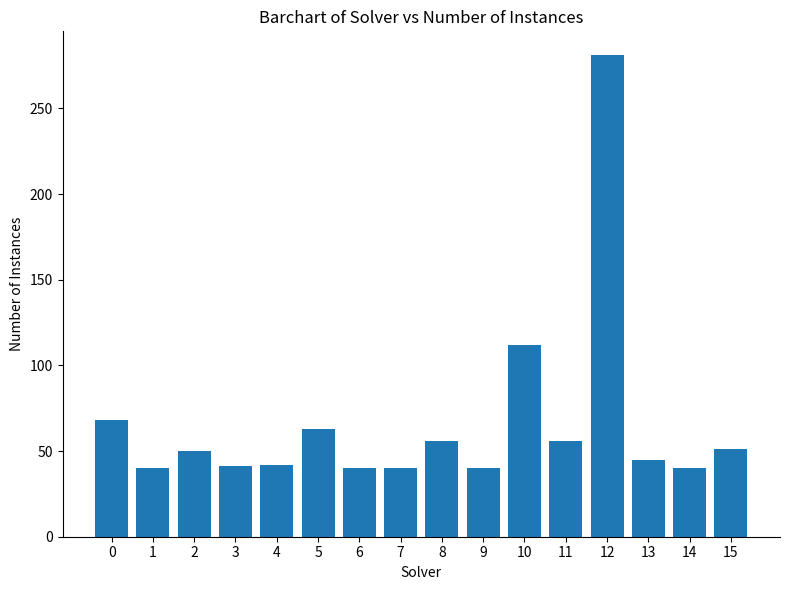

How many data points are less than 50?

8